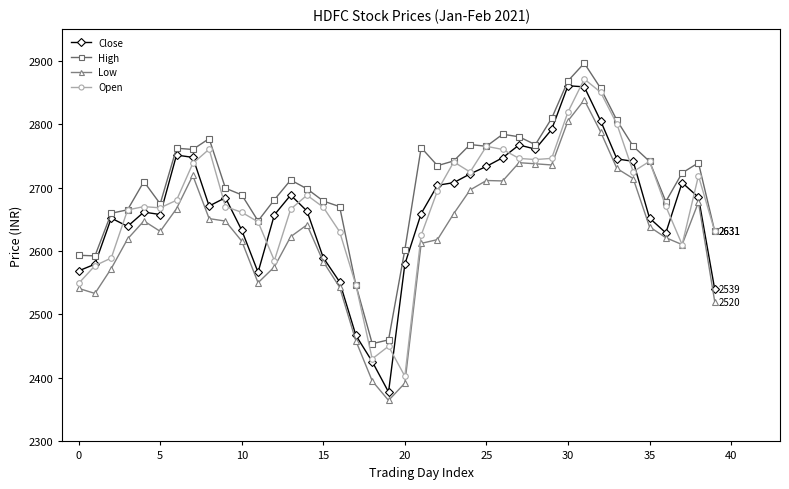

How many data points in Open are less than 2670?

18